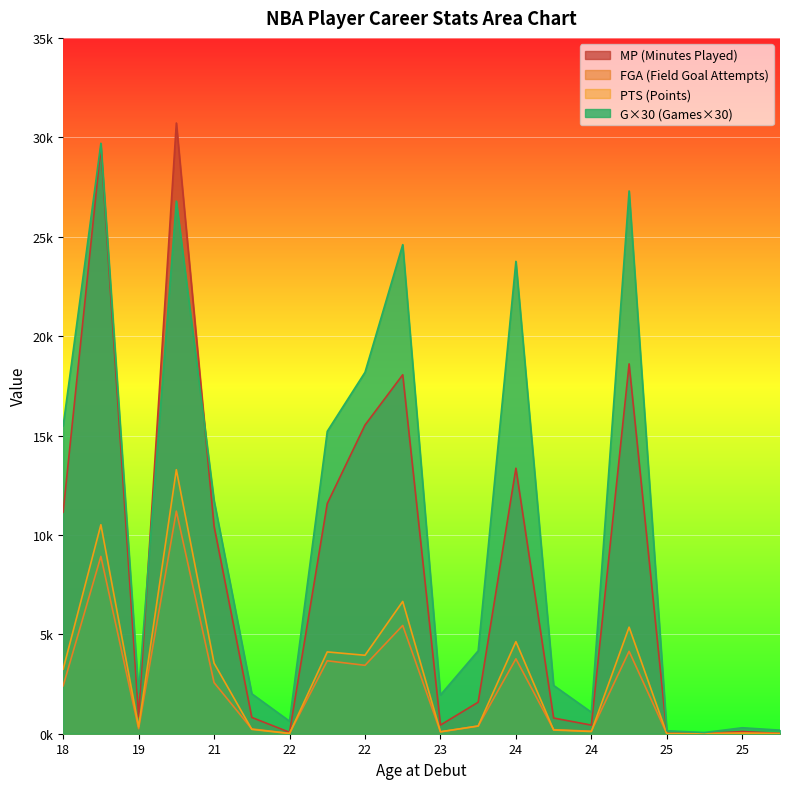

How many values in the FGA series are below 385?

10